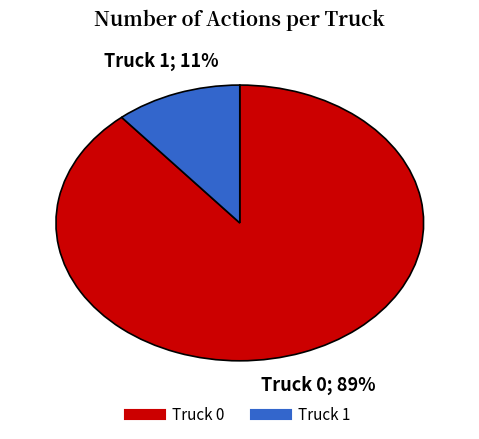

True or false: Truck 0 accounts for 89% of the total.

True